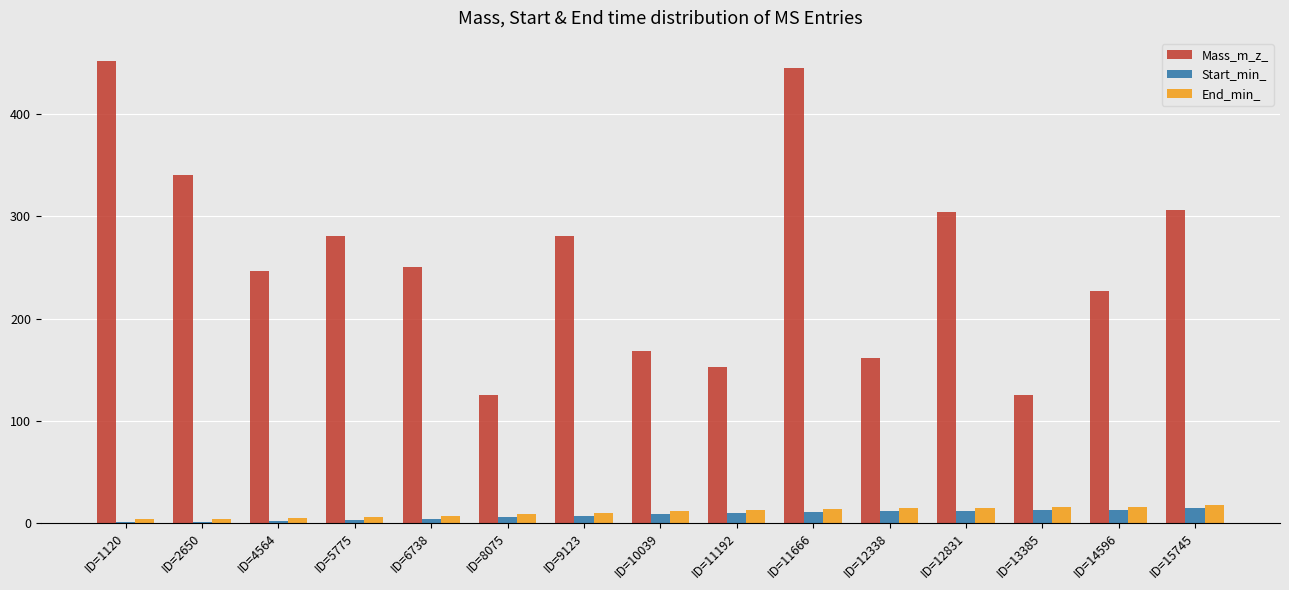

What is the sum of the Mass_m_z_ values at ID=12831 and ID=14596?

531.3